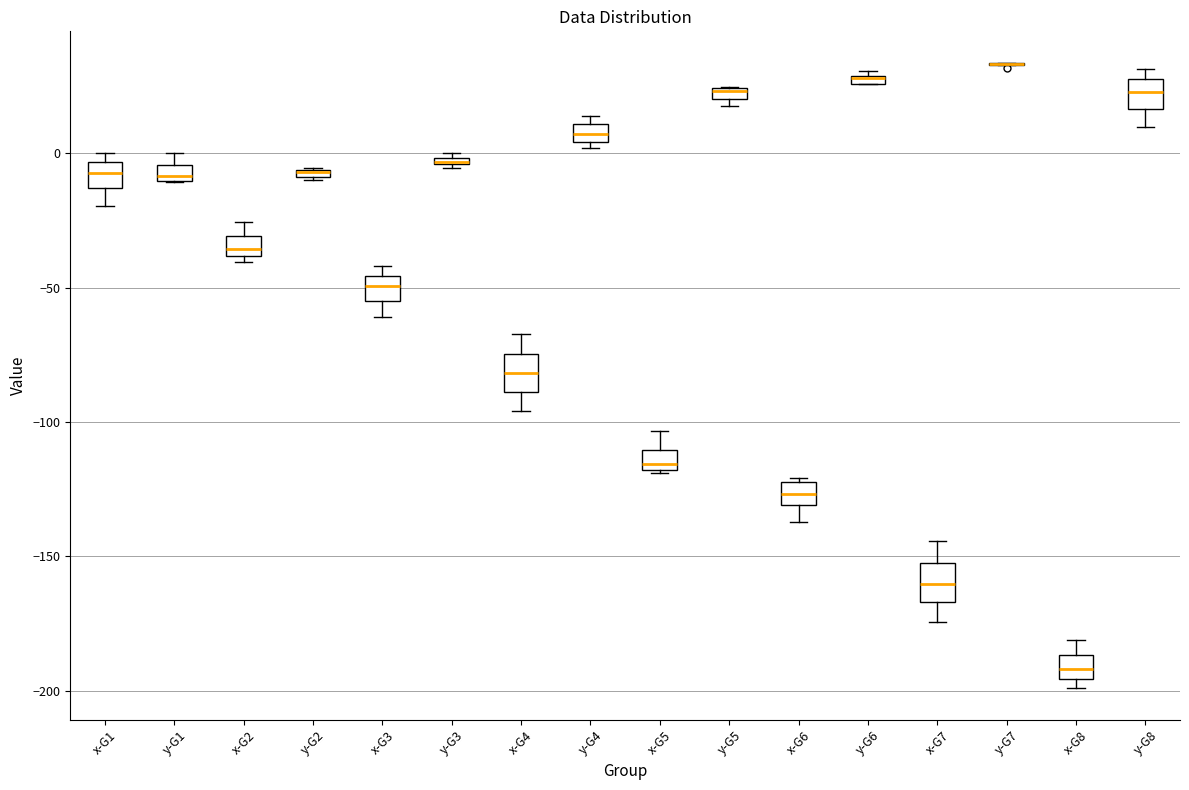

Where does the upper whisker of the box for x-G2 end on the y-axis? The values are not printed on the chart, so give them approximately, as read against the axis.

-25